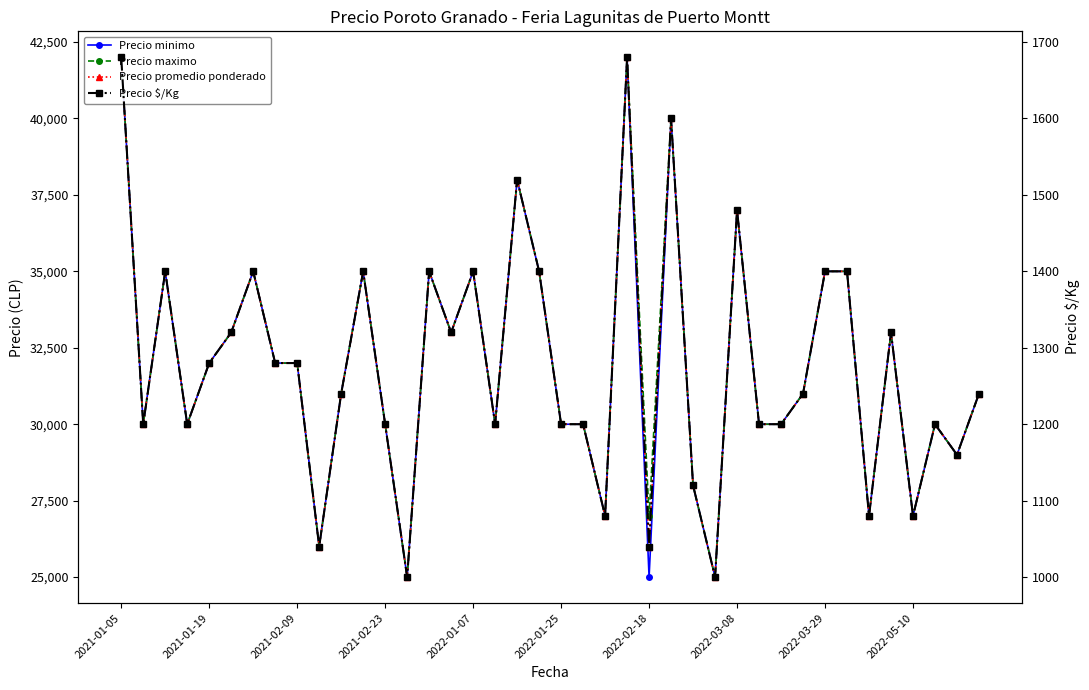

True or false: Precio minimo has more than 2 interior local peaks.

True